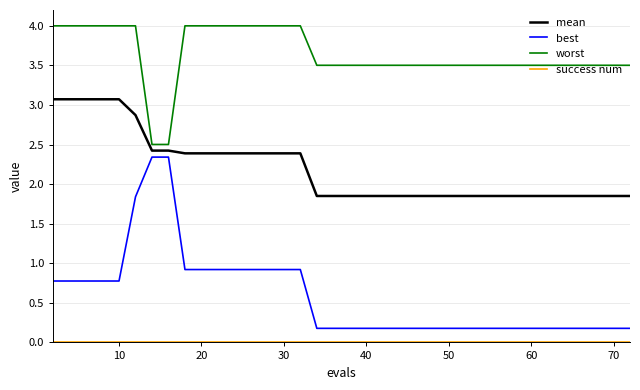

What is the highest value of the worst series?

4.0